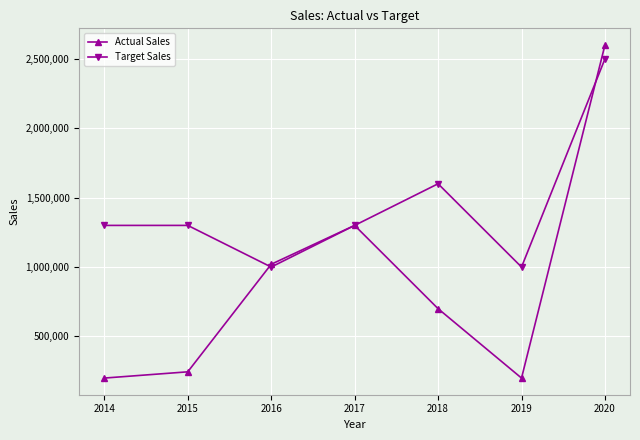

At which label does Actual Sales reach its peak?

2020